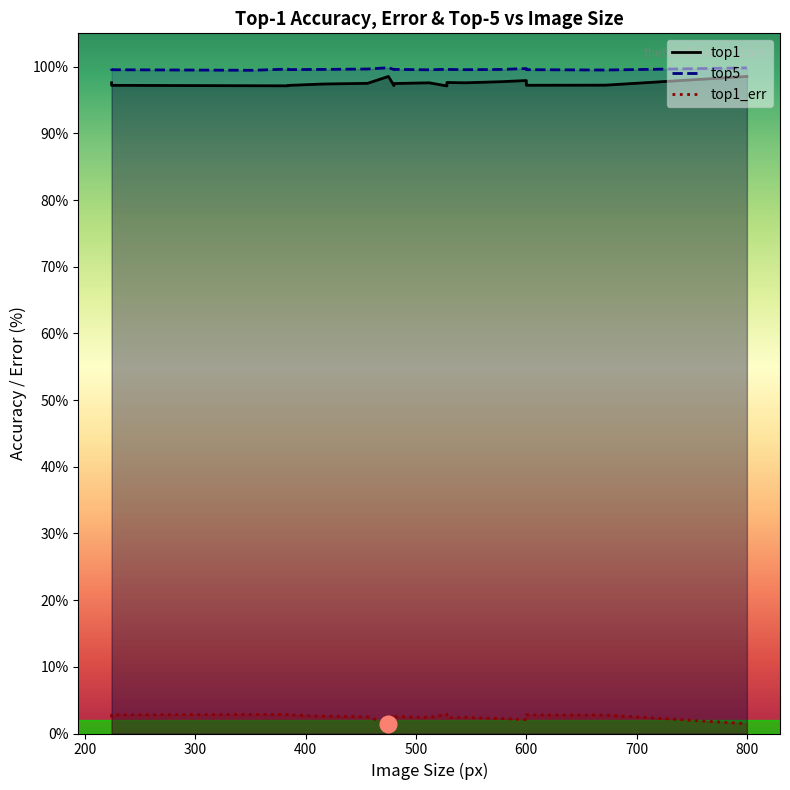

How many values in the top1_err series exceed 2?

18